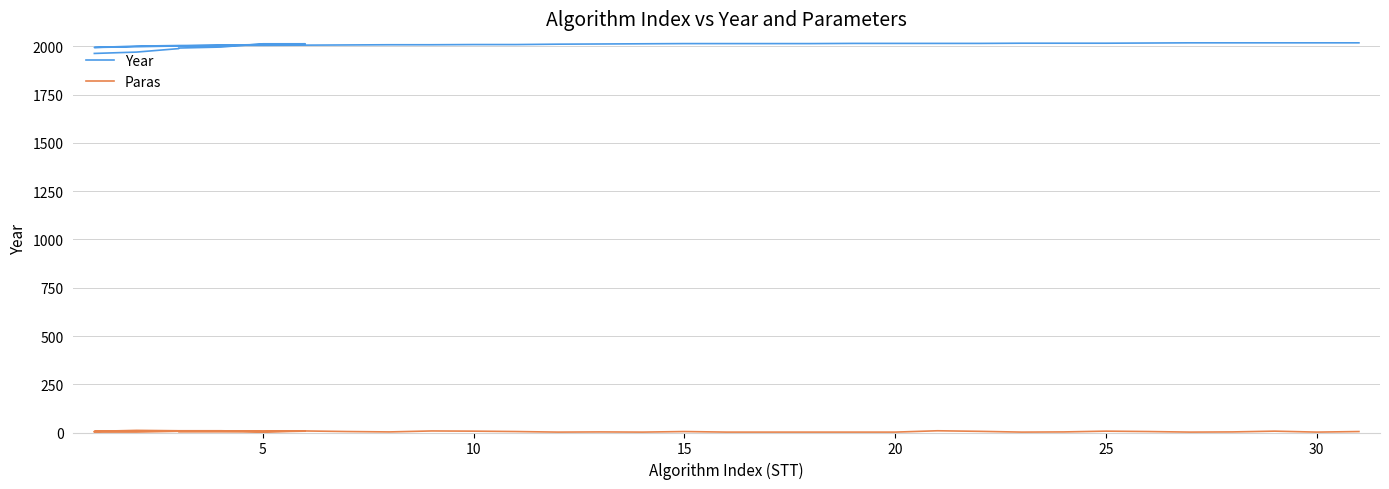

Where does the Paras series first go above 5?

10